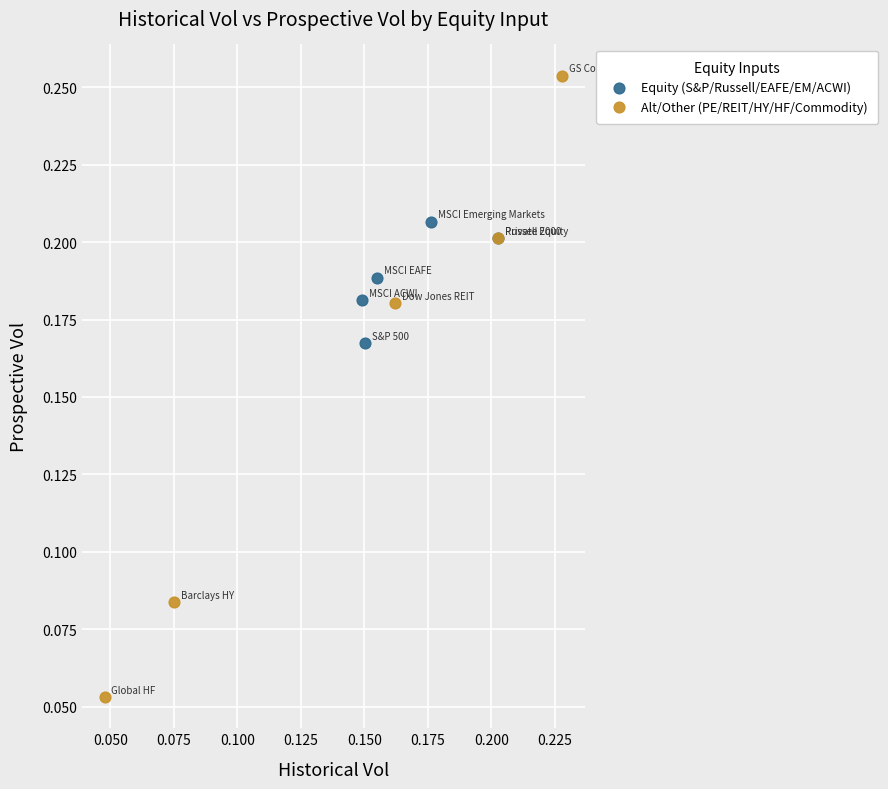

Which series reaches the minimum Y coordinate?

Alt/Other (PE/REIT/HY/HF/Commodity)